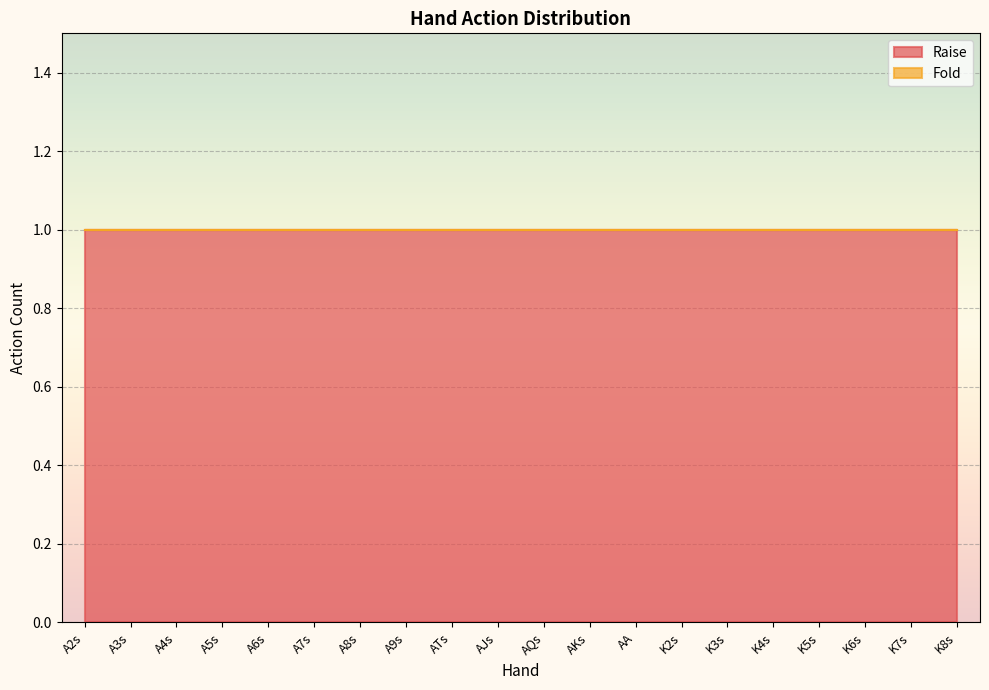

Reading left to right, transcribe all the data shown in this chart.

Raise: 1	1	1	1	1	1	1	1	1	1	1	1	1	1	1	1	1	1	1	1
Fold: 0	0	0	0	0	0	0	0	0	0	0	0	0	0	0	0	0	0	0	0